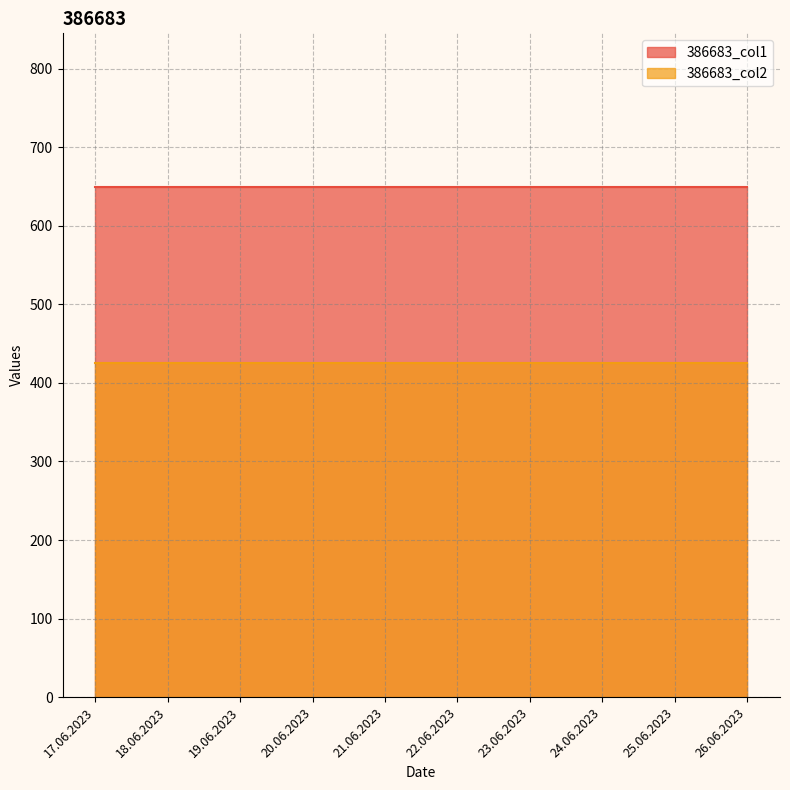

True or false: 386683_col2 has more than 1 interior local peaks.

False